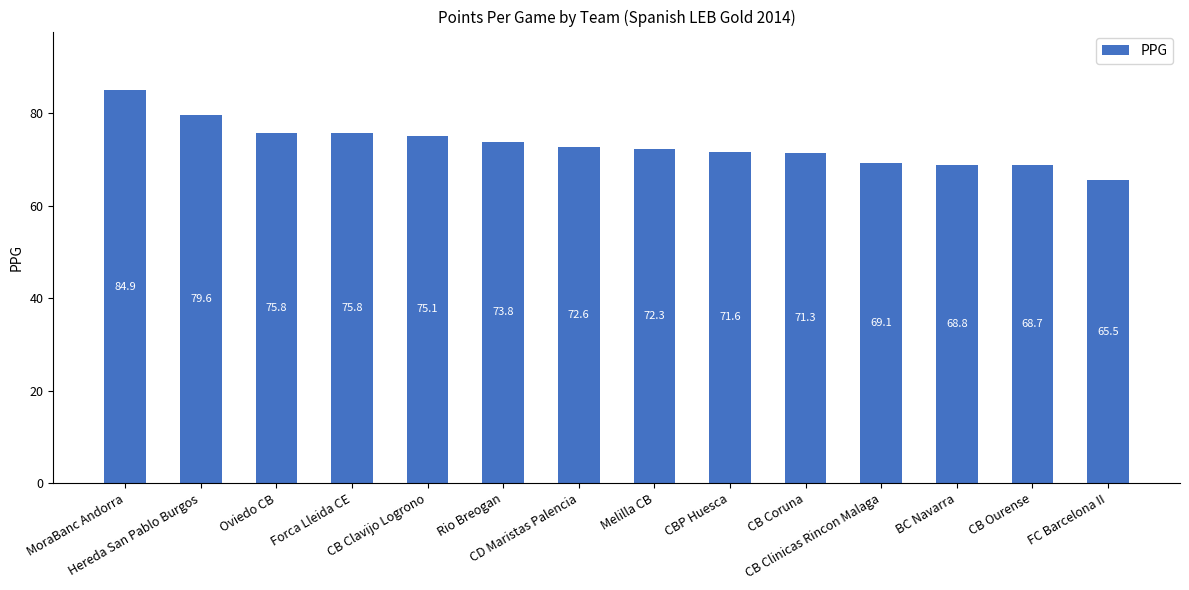

Reading left to right, extract all data points from this chart.

84.9	79.6	75.8	75.8	75.1	73.8	72.6	72.3	71.6	71.3	69.1	68.8	68.7	65.5